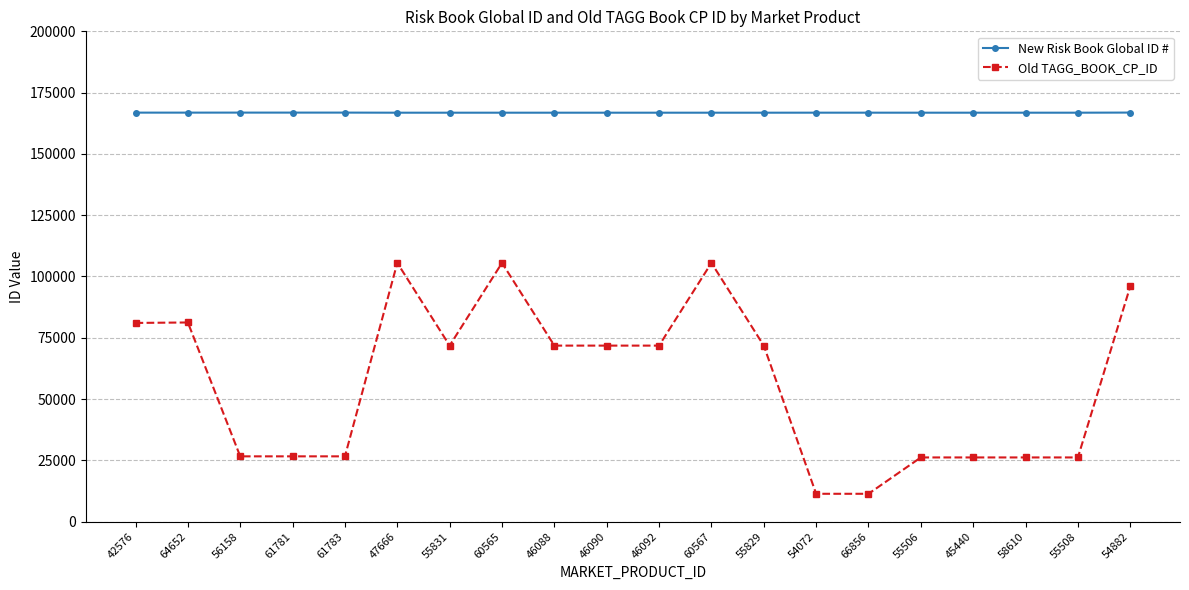

How many data points in Old TAGG_BOOK_CP_ID are less than 71803?

9